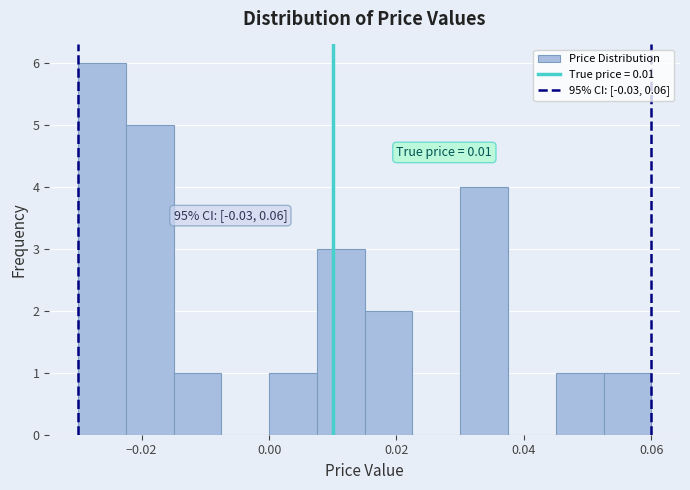

Around what value on the x-axis is the tallest bar? Give the approximate position of its centre, as read against the axis.

-0.026